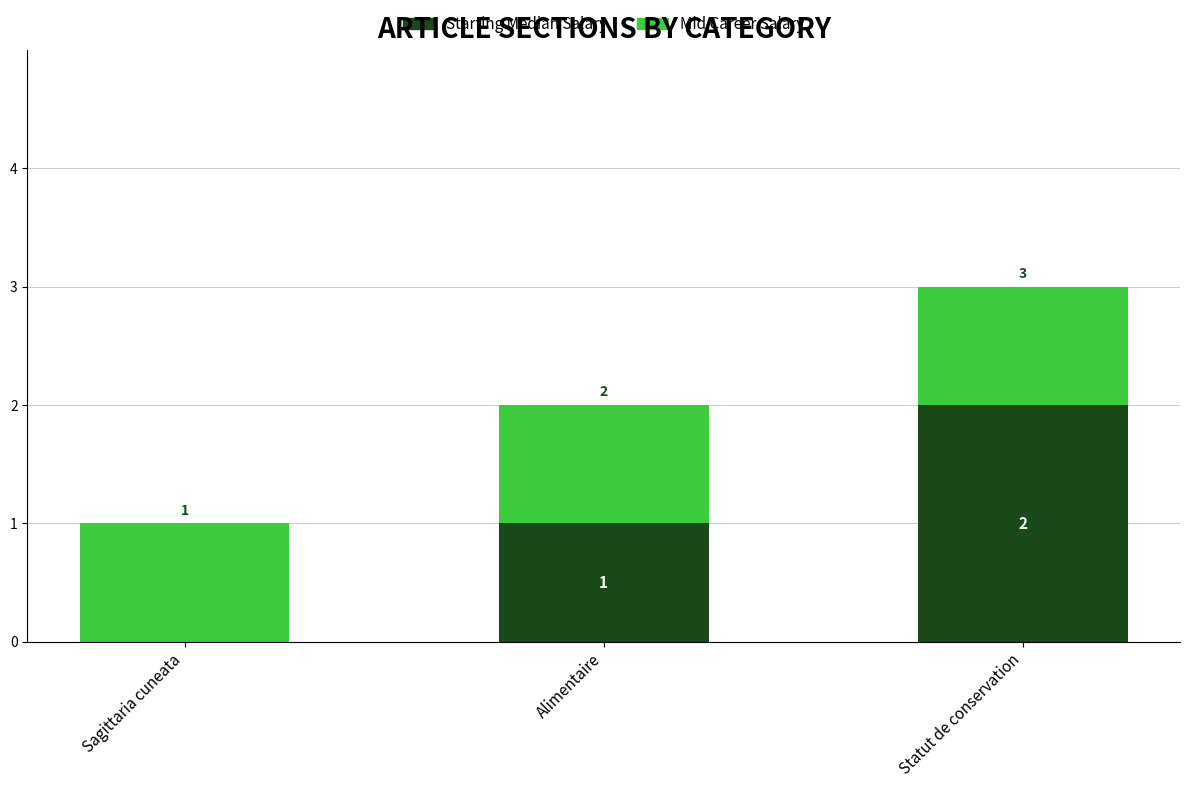

True or false: Starting Median Salary has a value of 2 at Statut de conservation.

True